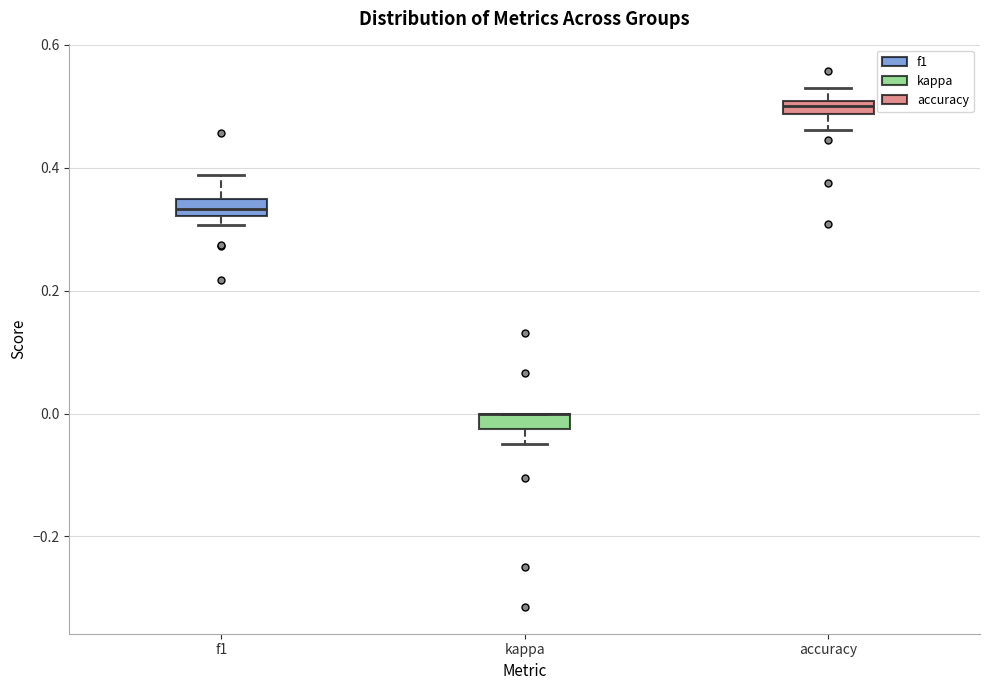

Where is the lower edge of the box for accuracy on the y-axis? The values are not printed on the chart, so give them approximately, as read against the axis.

0.48